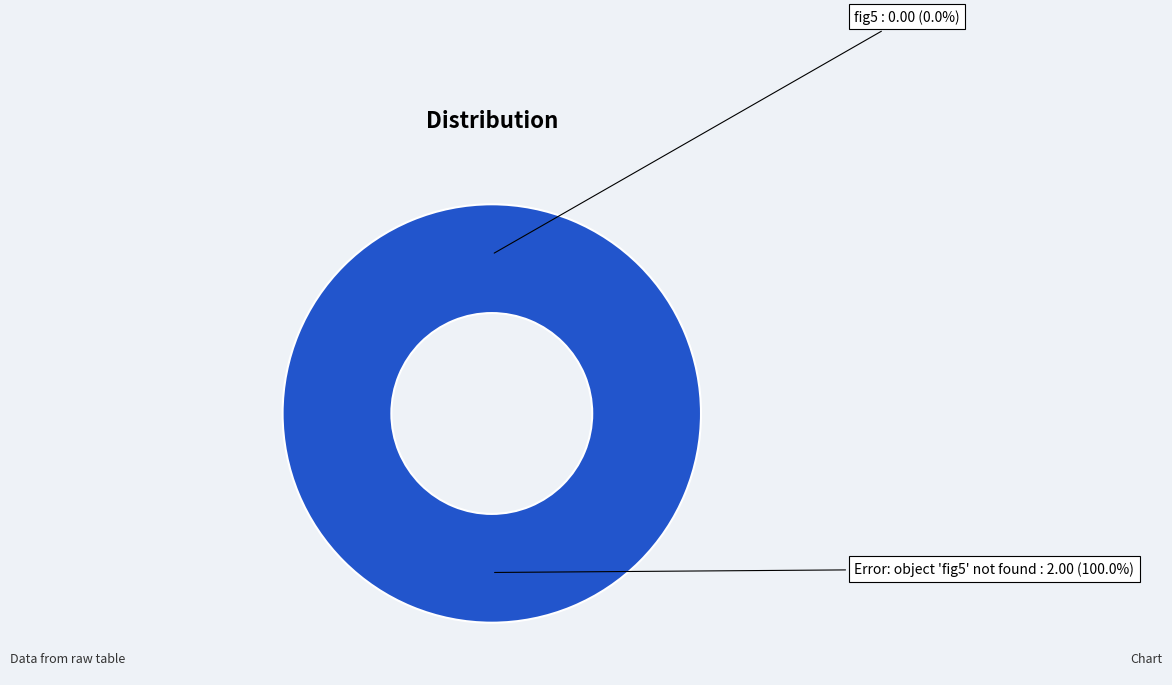

To the nearest percent, what portion does Error: object 'fig5' not found represent?

100%